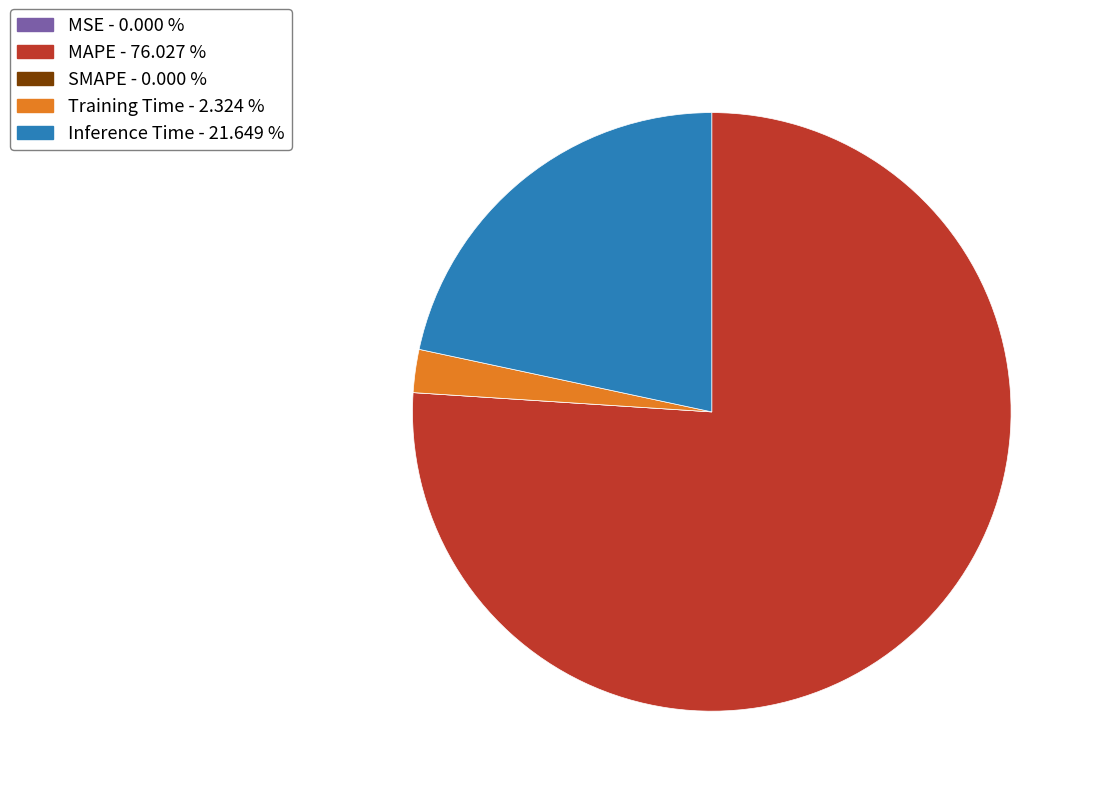

True or false: MAPE accounts for 76% of the total.

True